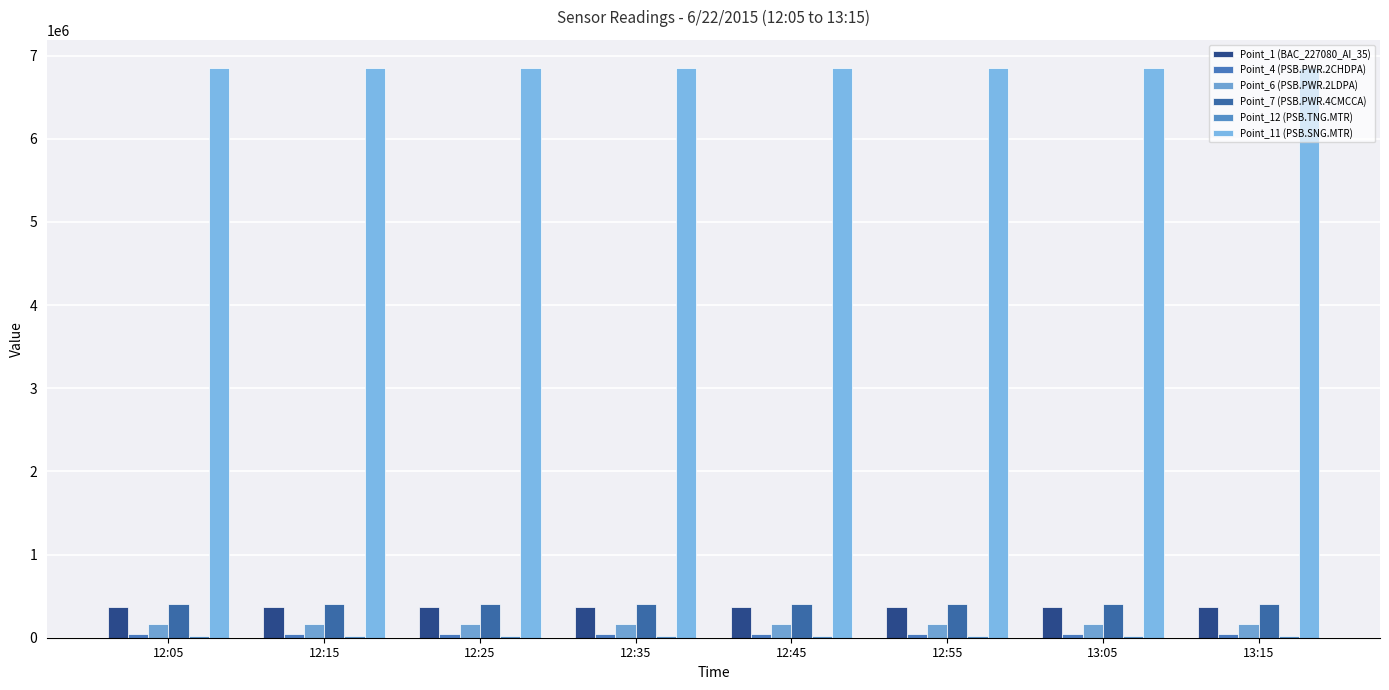

At how many categories does at least one series exceed 3867155?

8